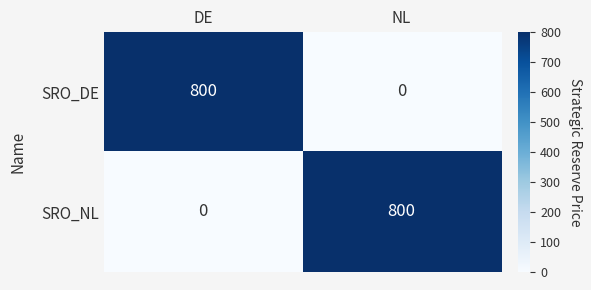

The SRO_NL series shows -430 at DE. True or false?

False